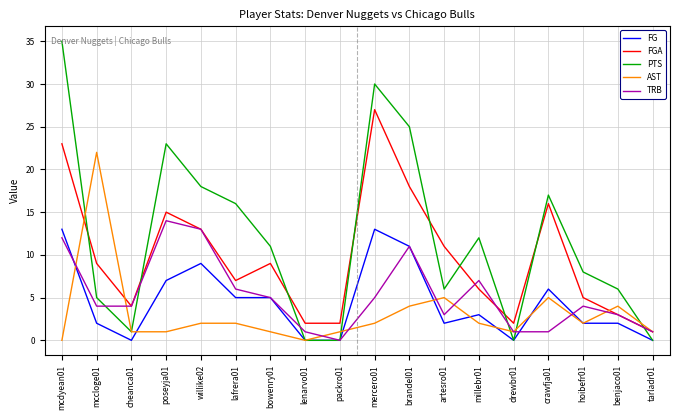

True or false: FG and FGA cross at least once.

False